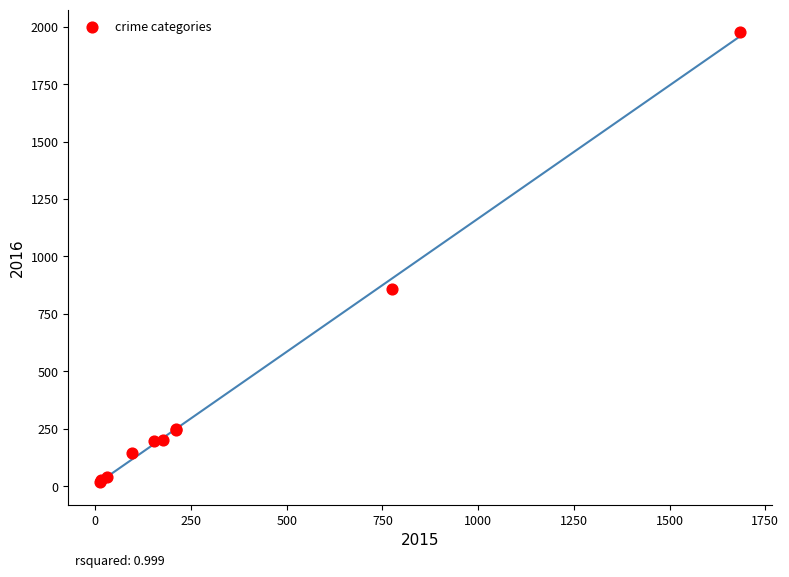

What Y value in the scatter plot is closest to 997?

858